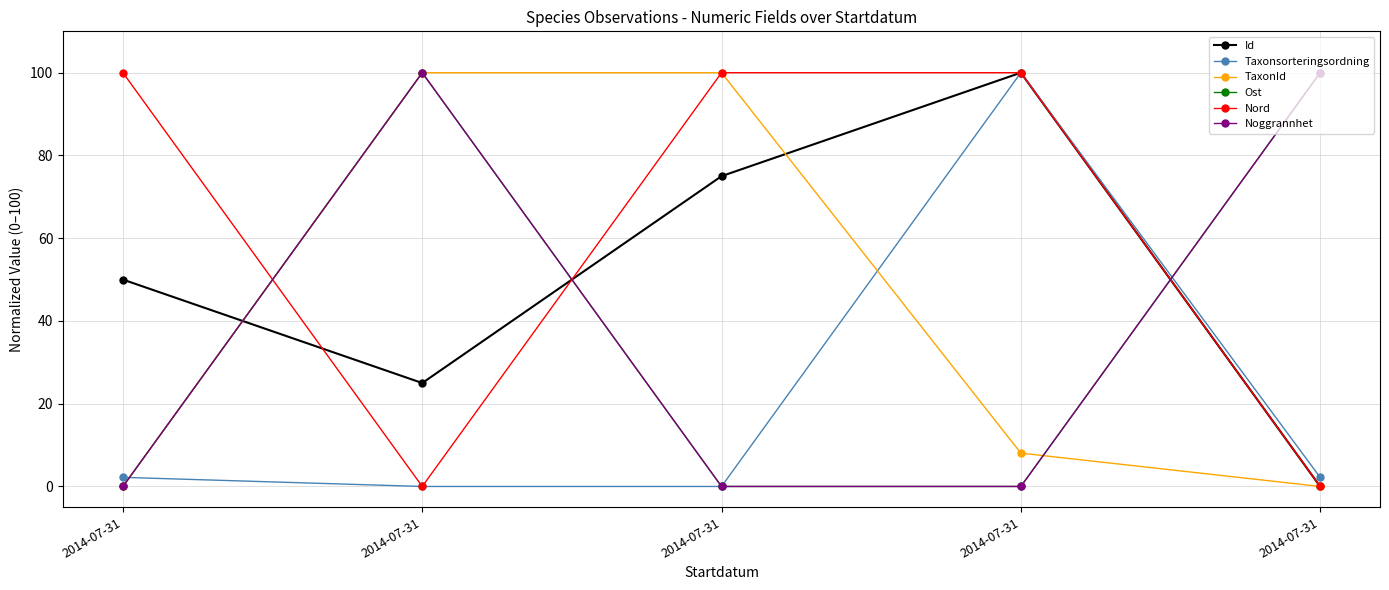

Is this an area chart (filled region under the line)?

No